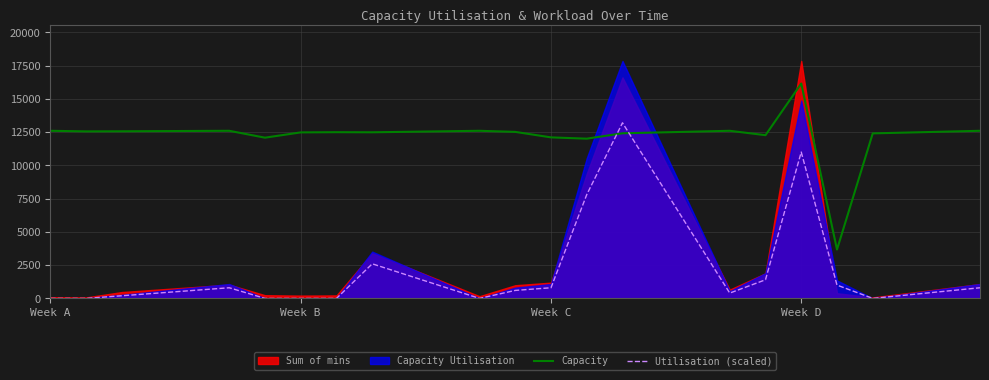

What is the spread (max minus min) of values at Week A?

12600.0